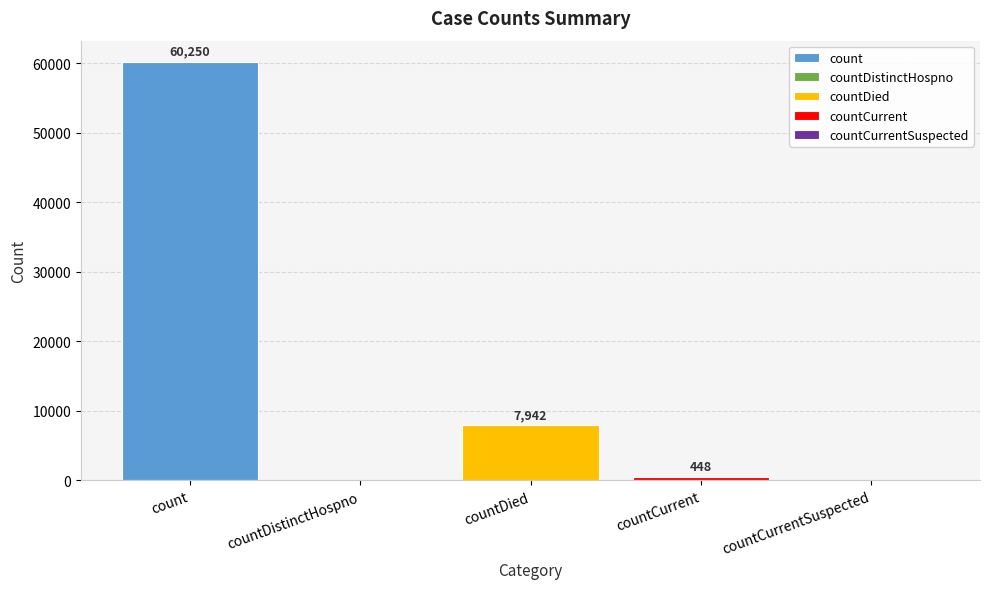

What is the sum of all values?

68640